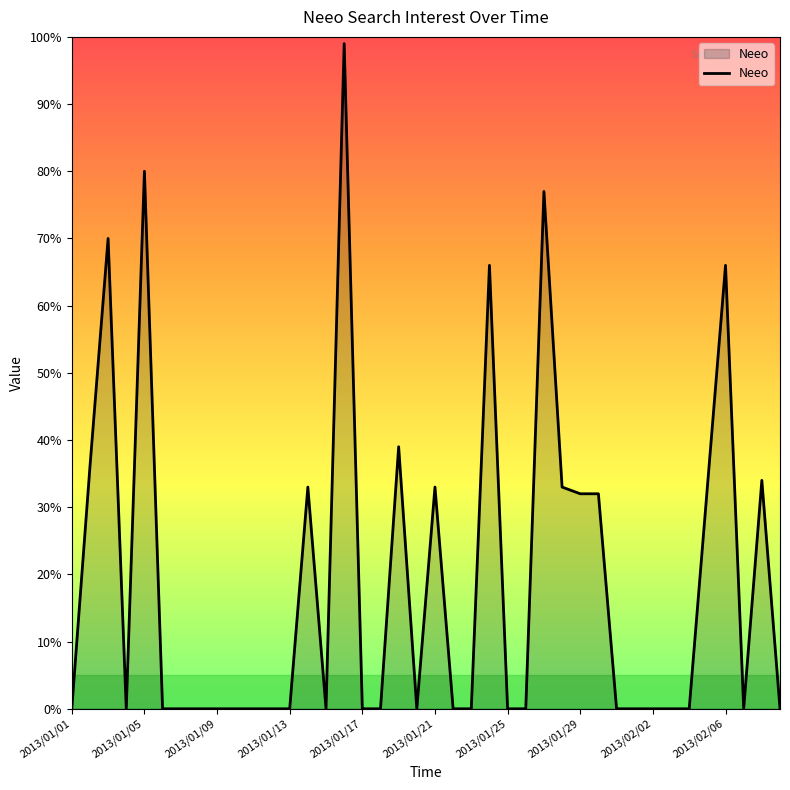

At which category does the chart reach its minimum across all series?

2013/01/01